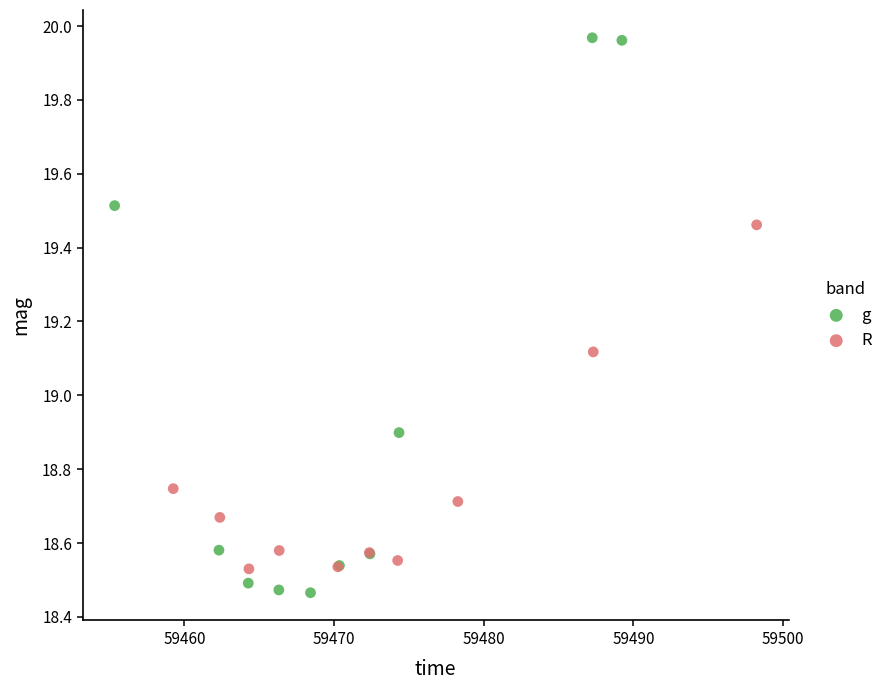

Which series has the widest spread of Y values?

g